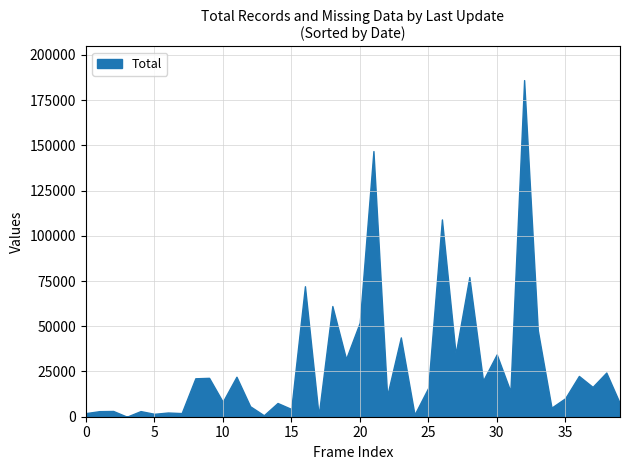

How many series are shown in this chart?

1